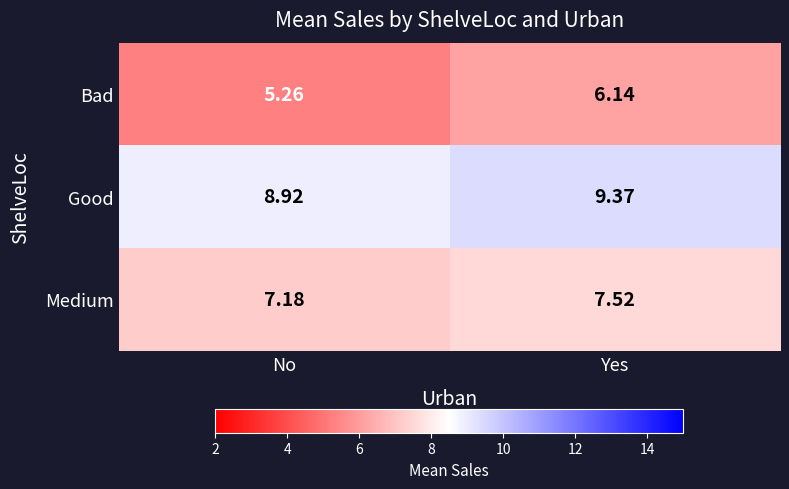

List the series in order of their peak value, lowest first.

Bad, Medium, Good